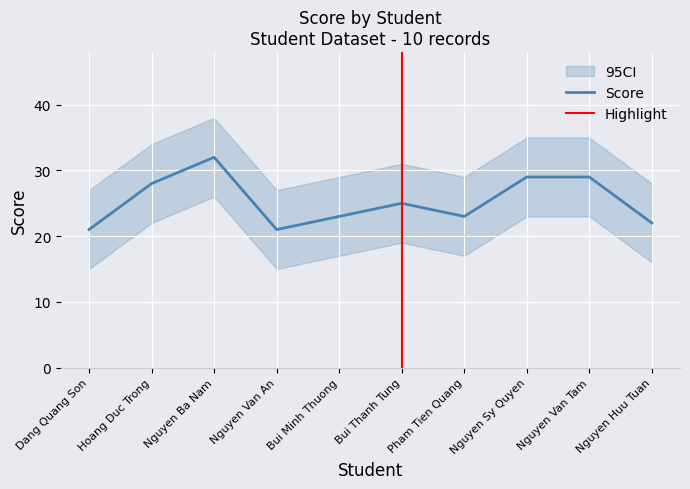

Reading right to left, transcribe all the data shown in this chart.

Score: Nguyen Huu Tuan=22	Nguyen Van Tam=29	Nguyen Sy Quyen=29	Pham Tien Quang=23	Bui Thanh Tung=25	Bui Minh Thuong=23	Nguyen Van An=21	Nguyen Ba Nam=32	Hoang Duc Trong=28	Dang Quang Son=21
95CI_lower: Nguyen Huu Tuan=16	Nguyen Van Tam=23	Nguyen Sy Quyen=23	Pham Tien Quang=17	Bui Thanh Tung=19	Bui Minh Thuong=17	Nguyen Van An=15	Nguyen Ba Nam=26	Hoang Duc Trong=22	Dang Quang Son=15
95CI_upper: Nguyen Huu Tuan=28	Nguyen Van Tam=35	Nguyen Sy Quyen=35	Pham Tien Quang=29	Bui Thanh Tung=31	Bui Minh Thuong=29	Nguyen Van An=27	Nguyen Ba Nam=38	Hoang Duc Trong=34	Dang Quang Son=27